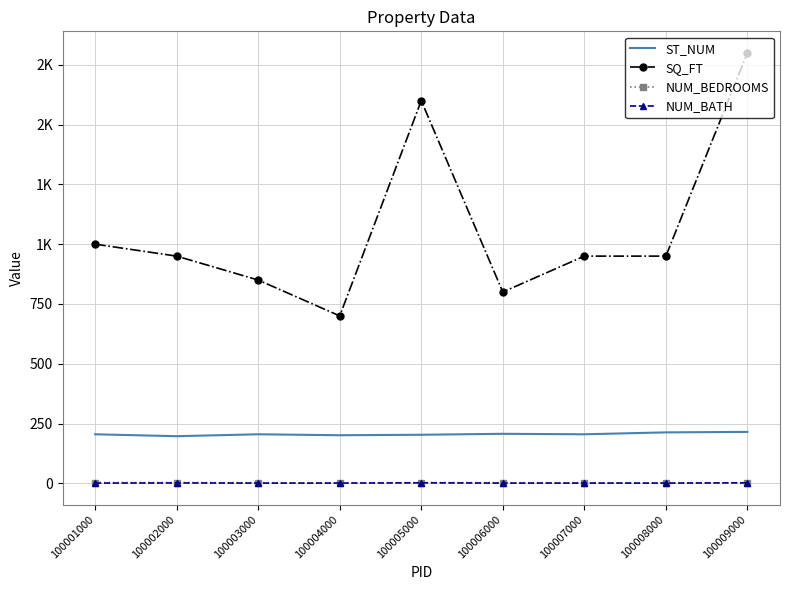

What is the maximum value shown in the chart?

1800.0